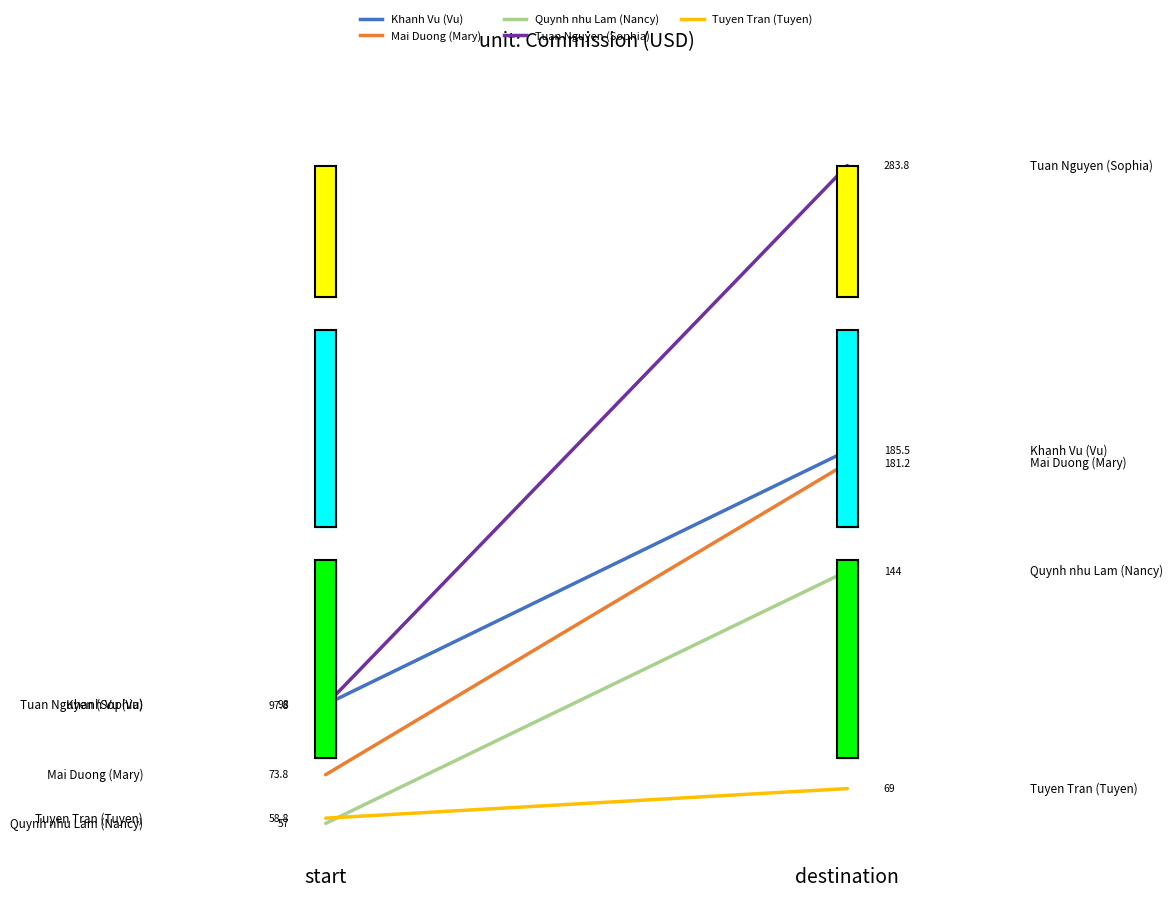

What is the value of the Tuan Nguyen (Sophia) point at the 1st from the left?

0.2